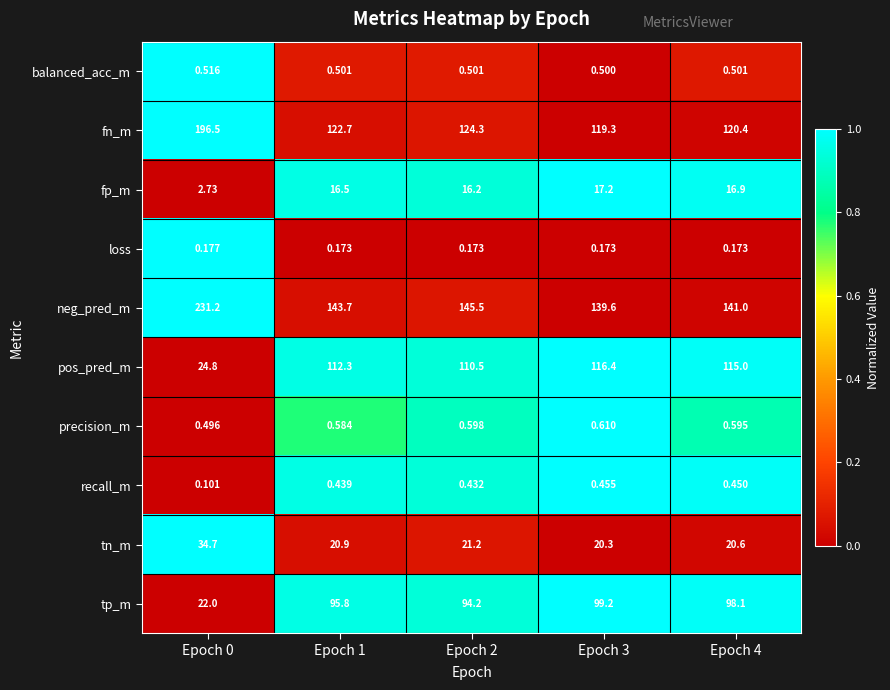

Rank the series at Epoch 3 from highest to lowest value.

neg_pred_m, fn_m, pos_pred_m, tp_m, tn_m, fp_m, precision_m, balanced_acc_m, recall_m, loss